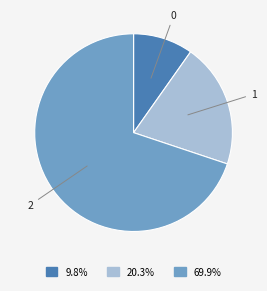

Count the number of slices in the pie.

3